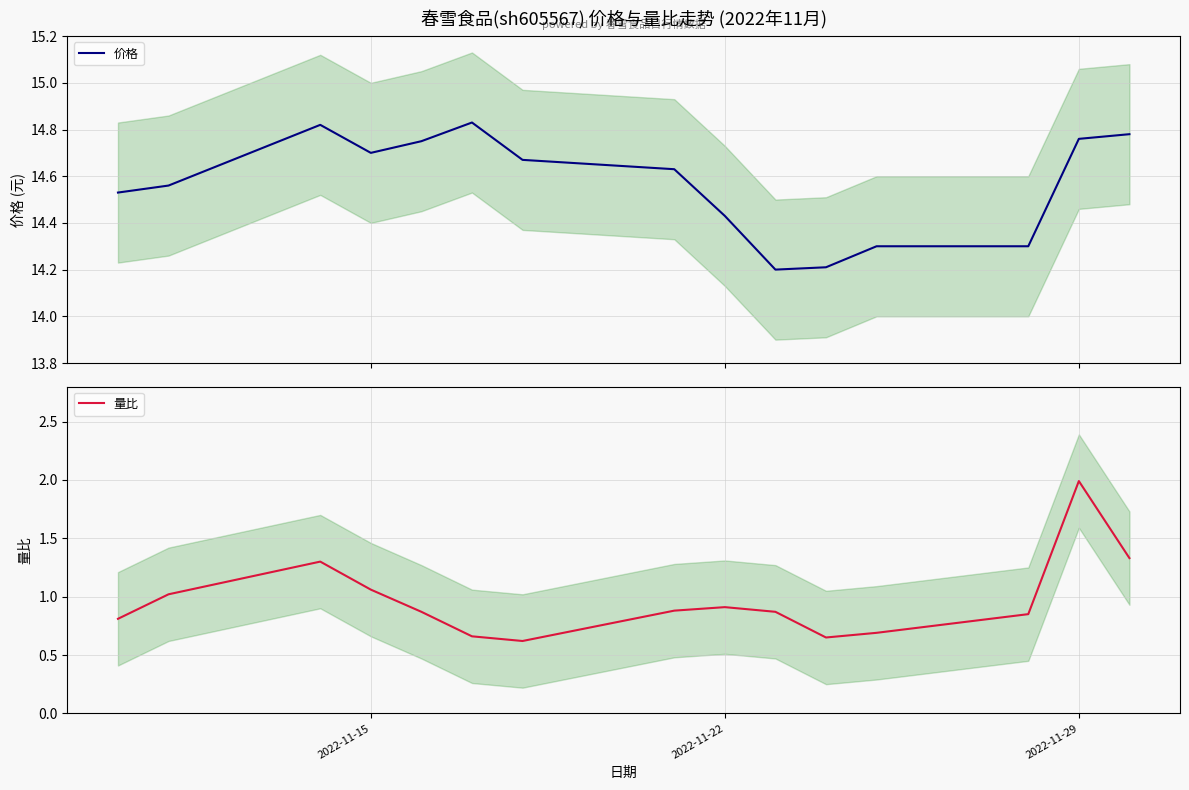

What is the highest value of the 价格 series?

14.8